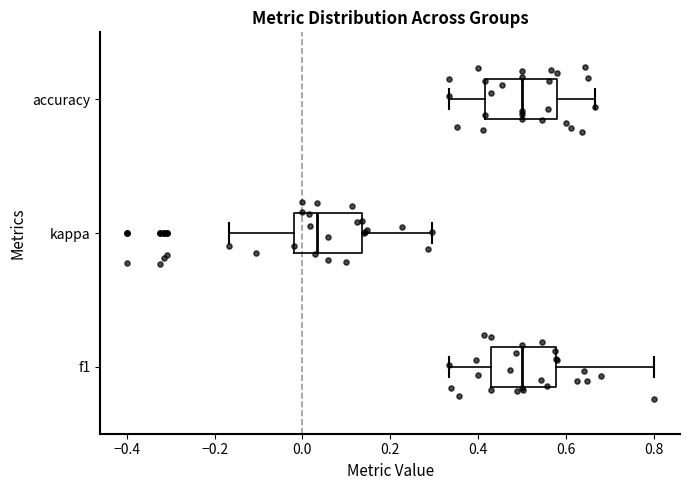

Where does the right whisker of the box for kappa end on the x-axis? The values are not printed on the chart, so give them approximately, as read against the axis.

0.30